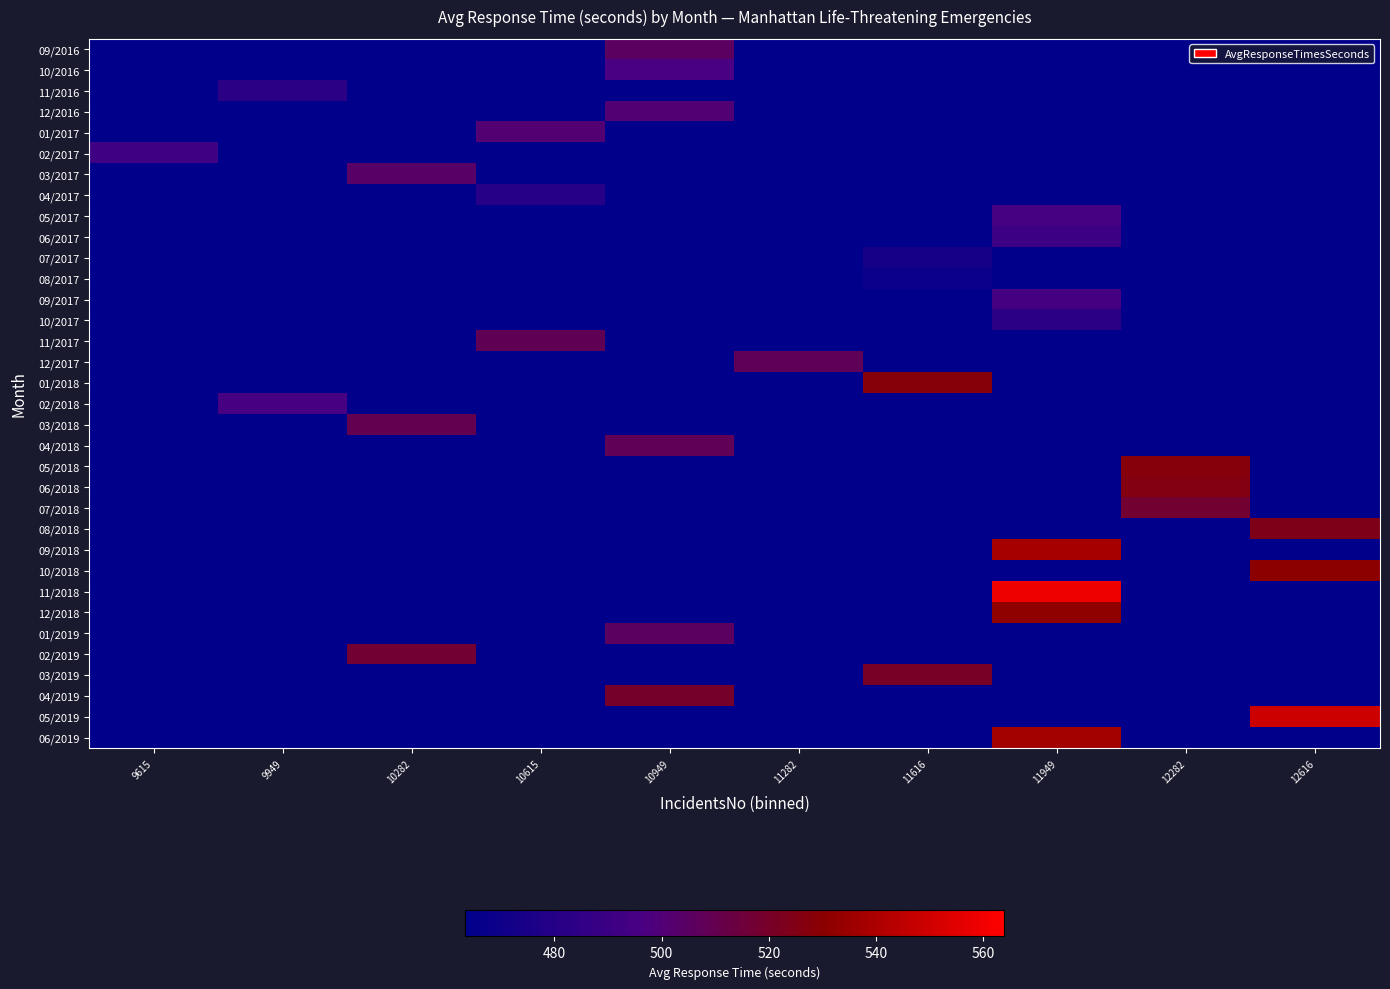

What is the greatest value displayed?

558.8